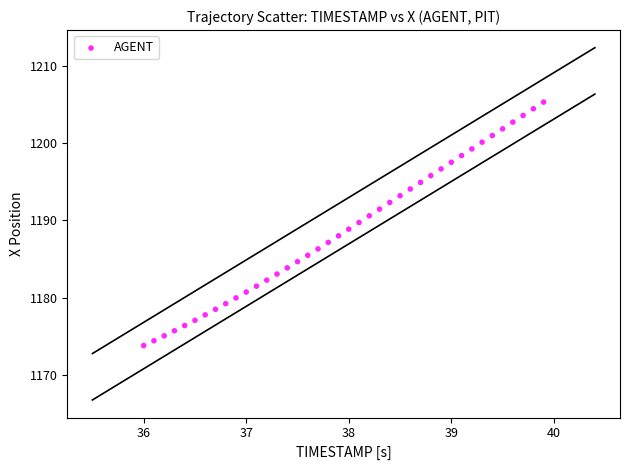

What is the range of X values (max minus min)?

3.9